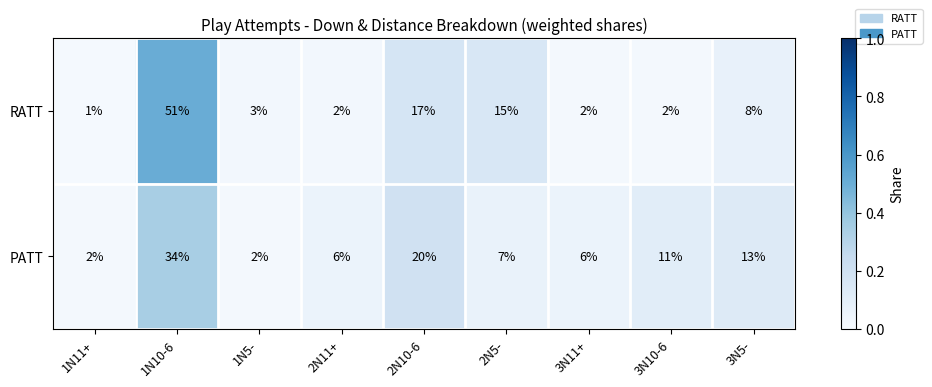

What is the difference between the maximum and minimum values in the RATT series?

50